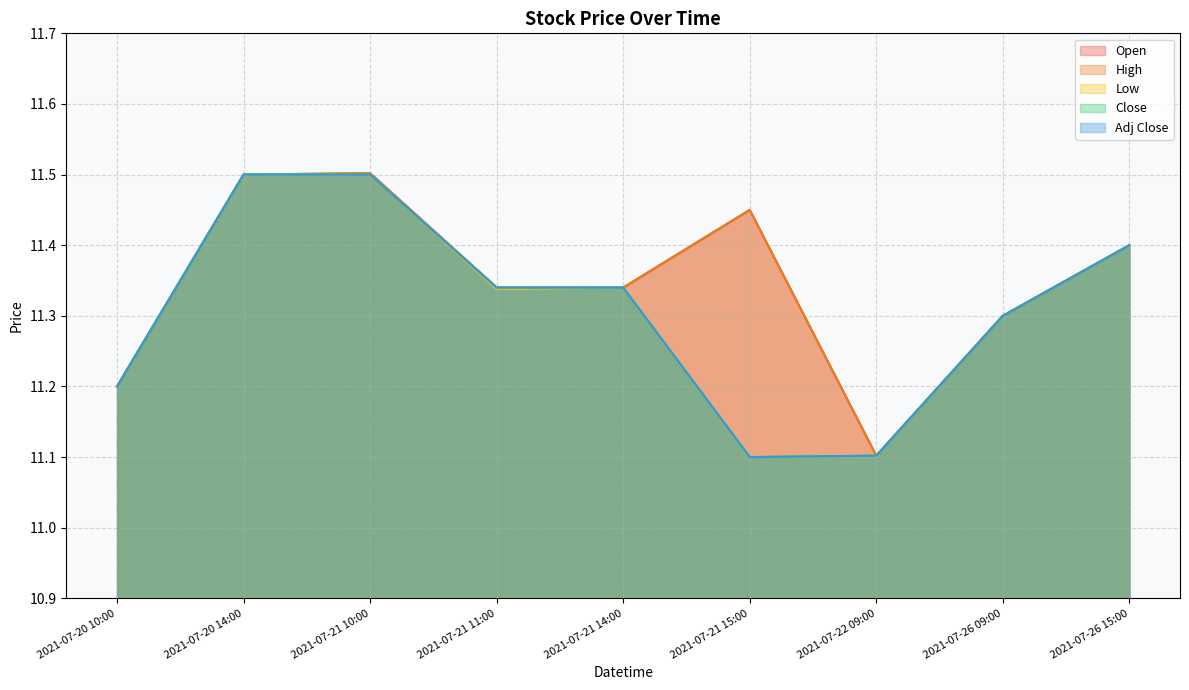

Reading left to right, list all the values displayed in this chart.

Open: 2021-07-20 10:00=11.2	2021-07-20 14:00=11.5	2021-07-21 10:00=11.5	2021-07-21 11:00=11.3	2021-07-21 14:00=11.3	2021-07-21 15:00=11.4	2021-07-22 09:00=11.1	2021-07-26 09:00=11.3	2021-07-26 15:00=11.4
High: 2021-07-20 10:00=11.2	2021-07-20 14:00=11.5	2021-07-21 10:00=11.5	2021-07-21 11:00=11.3	2021-07-21 14:00=11.3	2021-07-21 15:00=11.4	2021-07-22 09:00=11.1	2021-07-26 09:00=11.3	2021-07-26 15:00=11.4
Low: 2021-07-20 10:00=11.2	2021-07-20 14:00=11.5	2021-07-21 10:00=11.5	2021-07-21 11:00=11.3	2021-07-21 14:00=11.3	2021-07-21 15:00=11.1	2021-07-22 09:00=11.1	2021-07-26 09:00=11.3	2021-07-26 15:00=11.4
Close: 2021-07-20 10:00=11.2	2021-07-20 14:00=11.5	2021-07-21 10:00=11.5	2021-07-21 11:00=11.3	2021-07-21 14:00=11.3	2021-07-21 15:00=11.1	2021-07-22 09:00=11.1	2021-07-26 09:00=11.3	2021-07-26 15:00=11.4
Adj Close: 2021-07-20 10:00=11.2	2021-07-20 14:00=11.5	2021-07-21 10:00=11.5	2021-07-21 11:00=11.3	2021-07-21 14:00=11.3	2021-07-21 15:00=11.1	2021-07-22 09:00=11.1	2021-07-26 09:00=11.3	2021-07-26 15:00=11.4